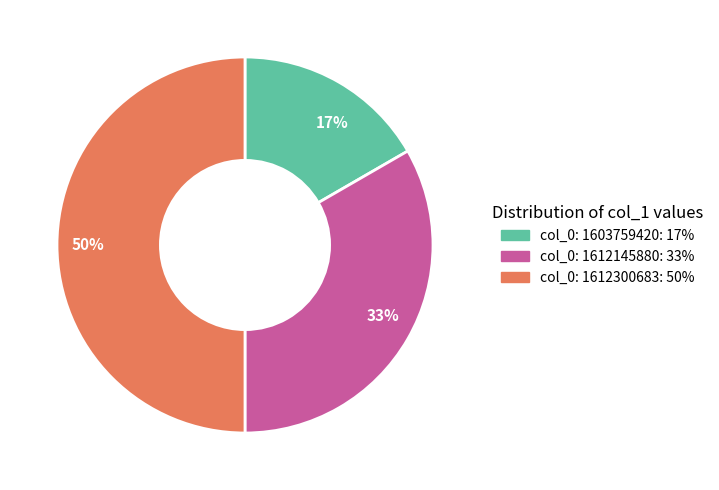

What is the largest slice in the pie chart?

col_0: 1612300683